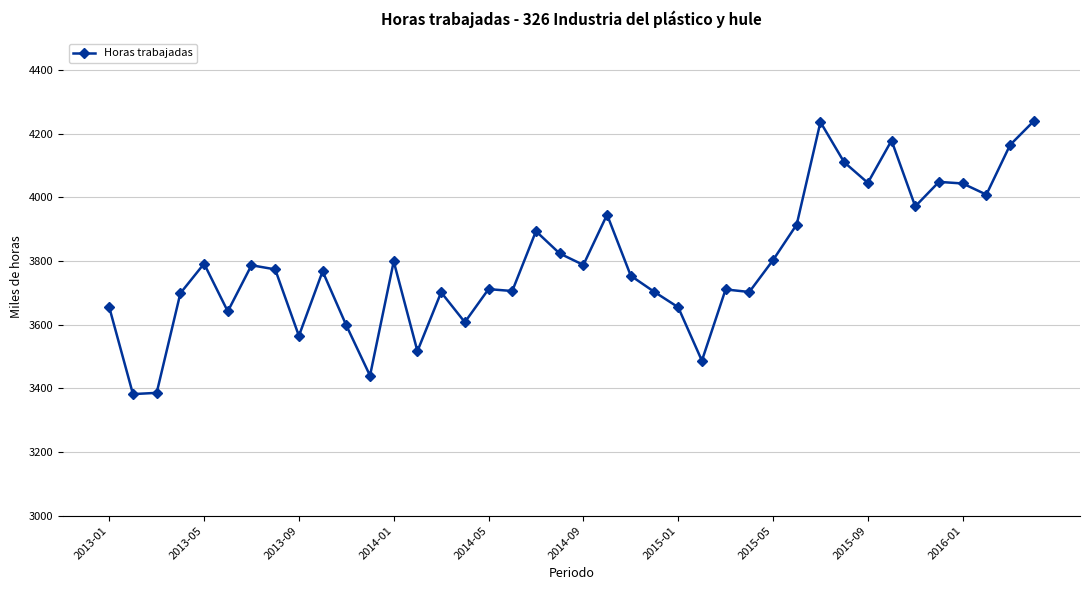

What is the average value?

3794